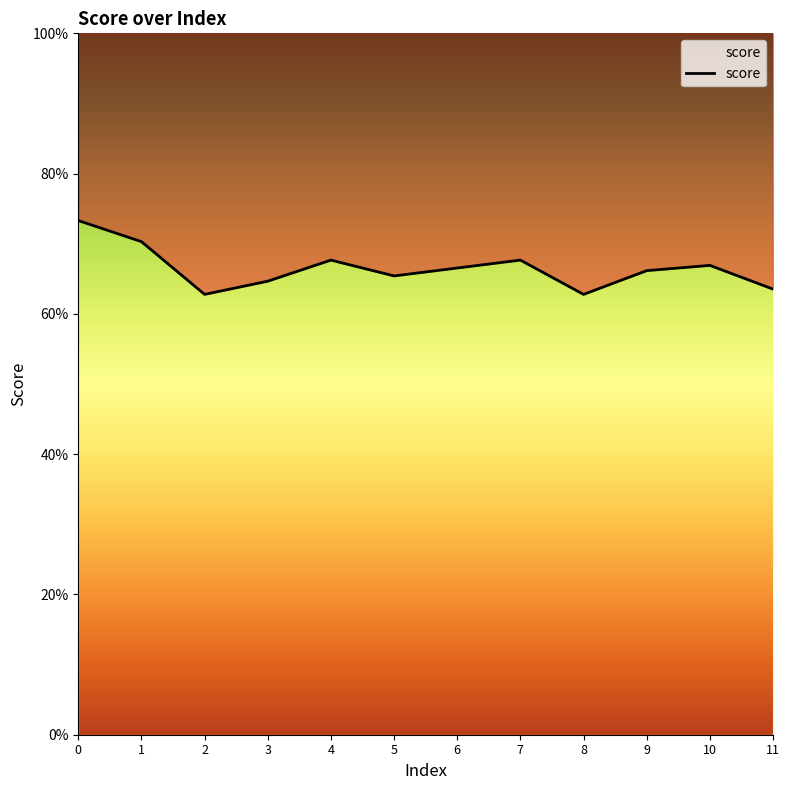

What is the greatest value displayed?

0.7